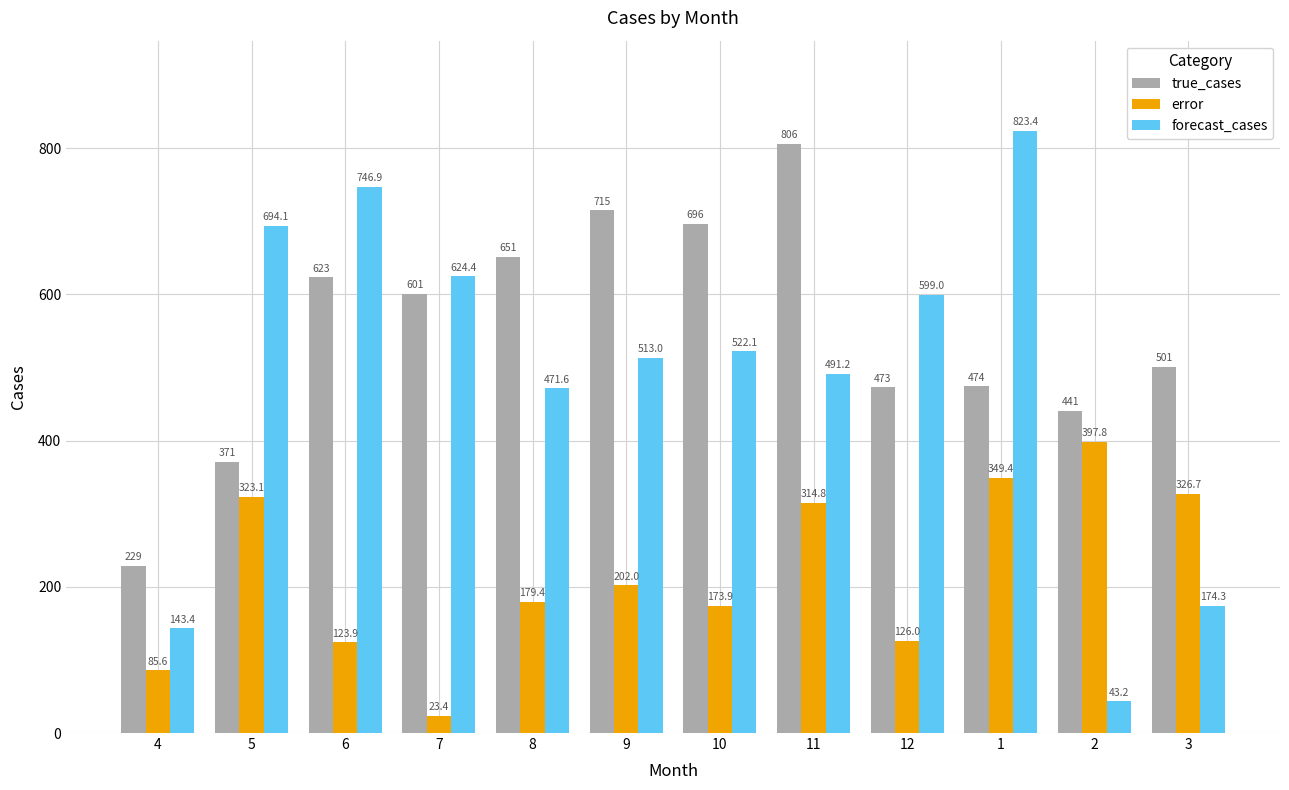

How many groups of bars are there?

12